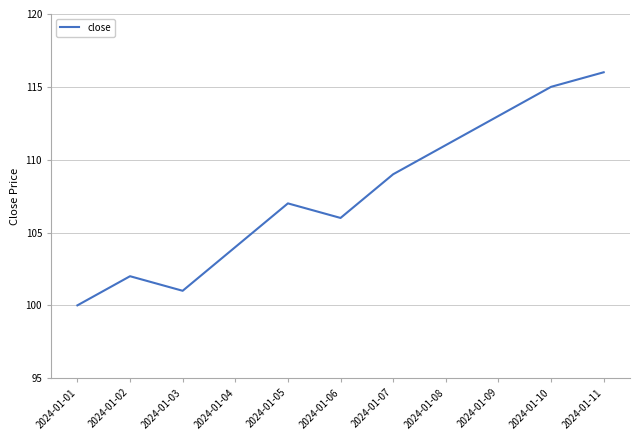

Reading left to right, what are all the values shown in this chart?

100	102	101	104	107	106	109	111	113	115	116